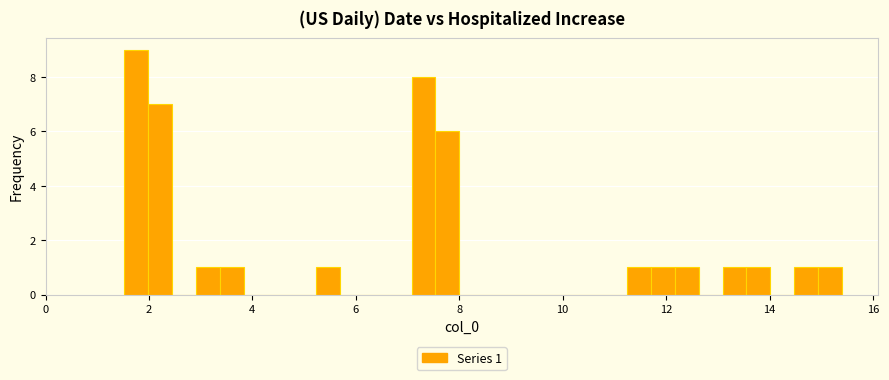

Read against the x-axis, roughly where is the centre of the tallest bar?

1.8